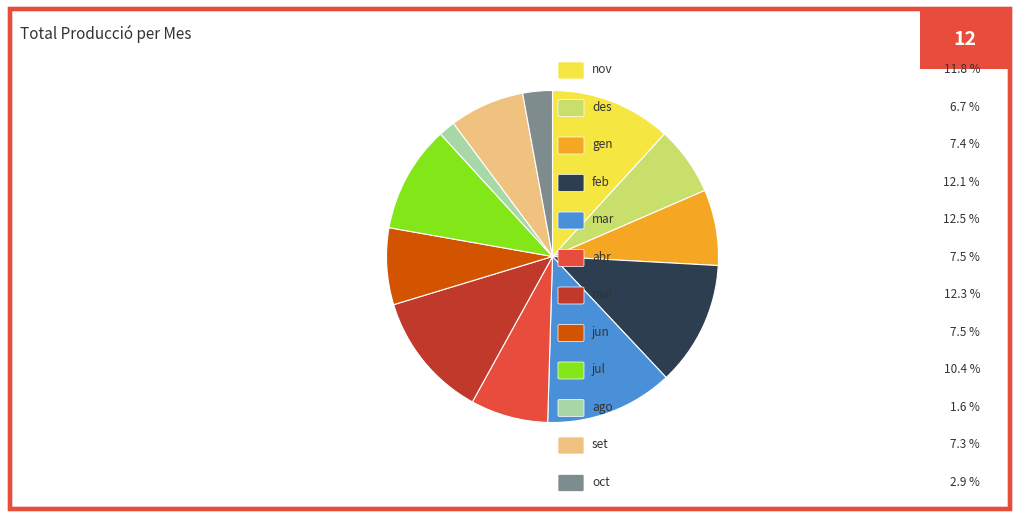

How many segments does this pie chart have?

12